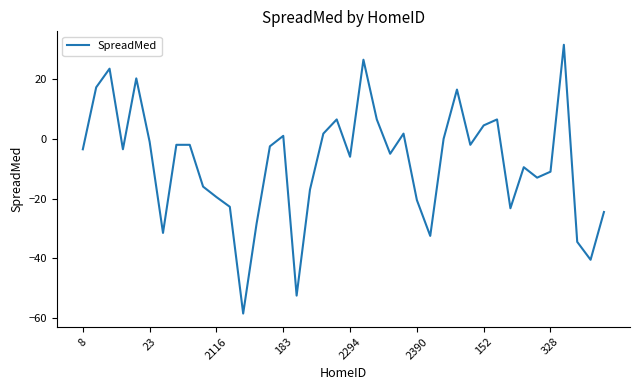

What is the minimum value shown in the chart?

-58.5